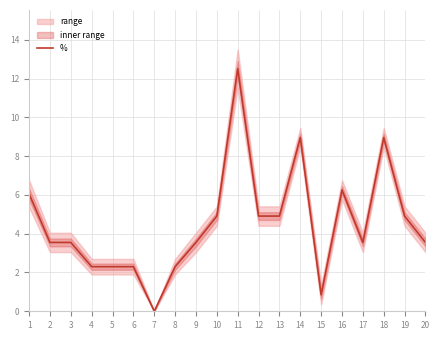

At which category does the data reach its first local valley?

7